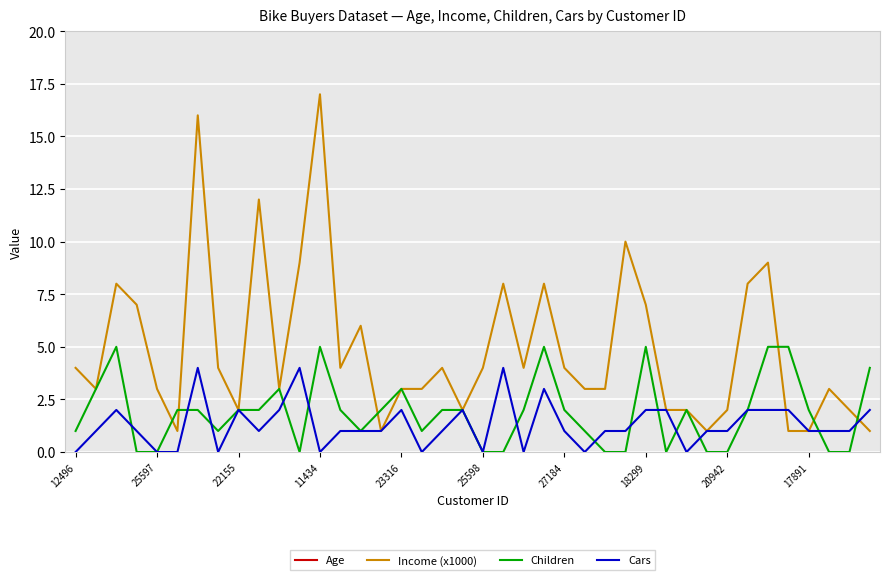

What is the maximum value for Cars?

4